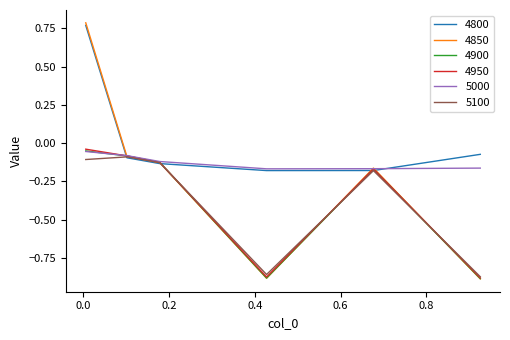

Which series has the largest total across all categories?

4800